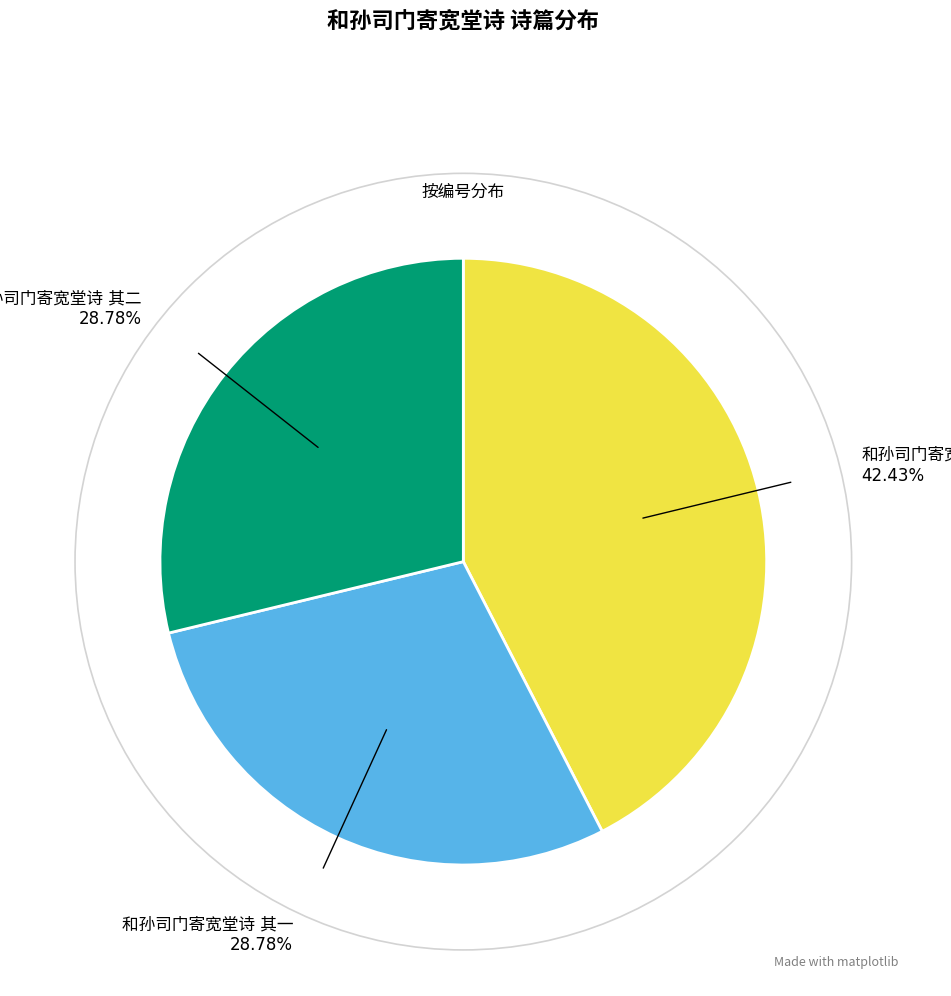

Is there any slice that represents more than half of the pie?

No